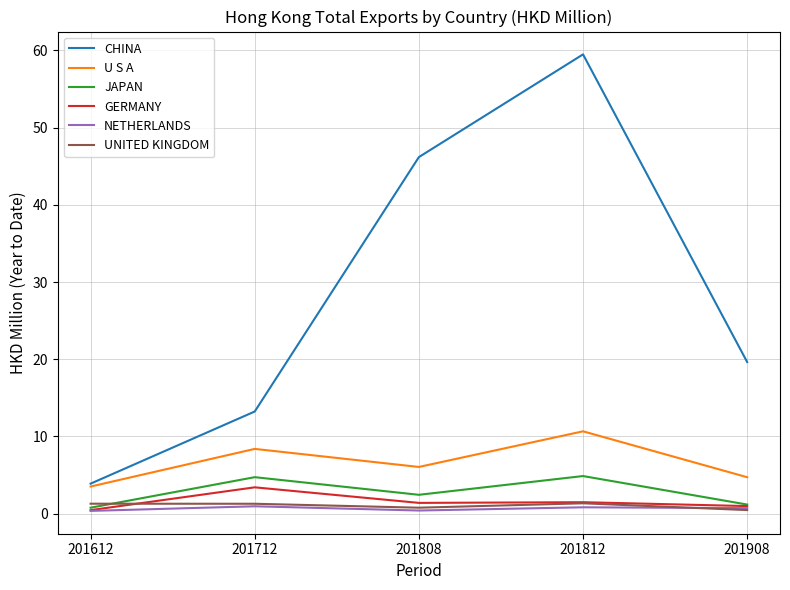

What are all the series names shown in the legend?

CHINA, U S A, JAPAN, GERMANY, NETHERLANDS, UNITED KINGDOM